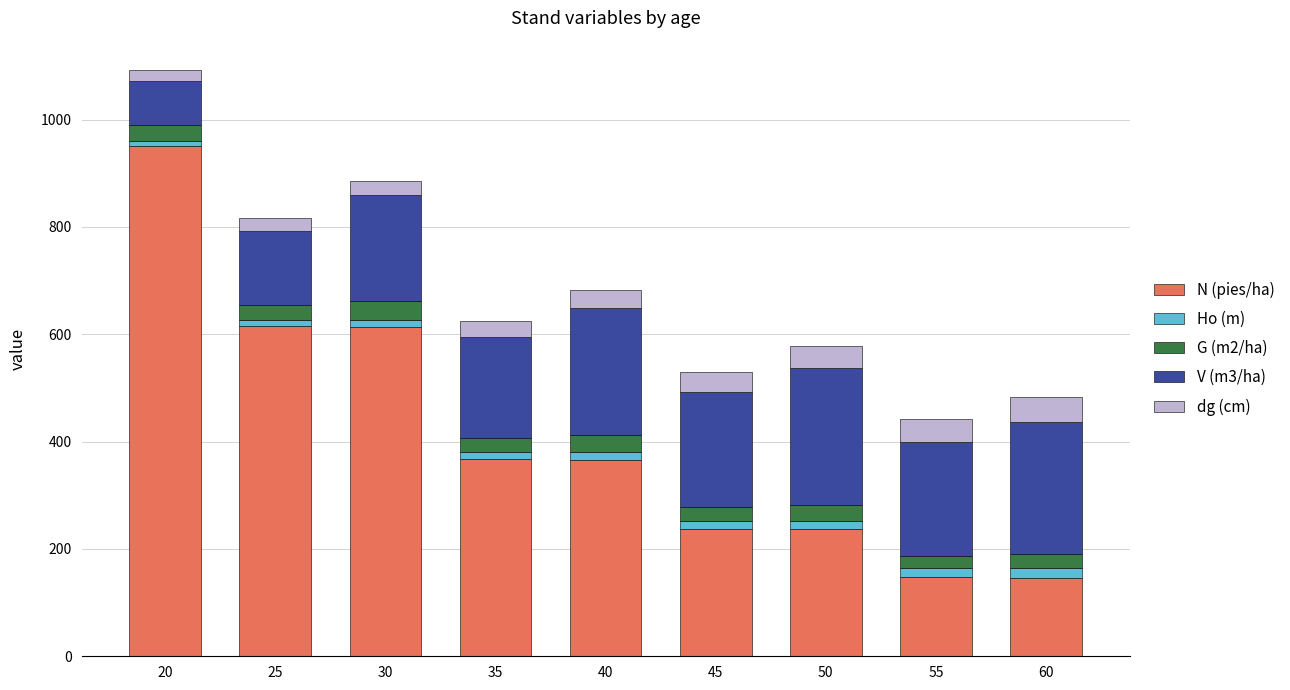

At which category is the sum across all series the highest?

20